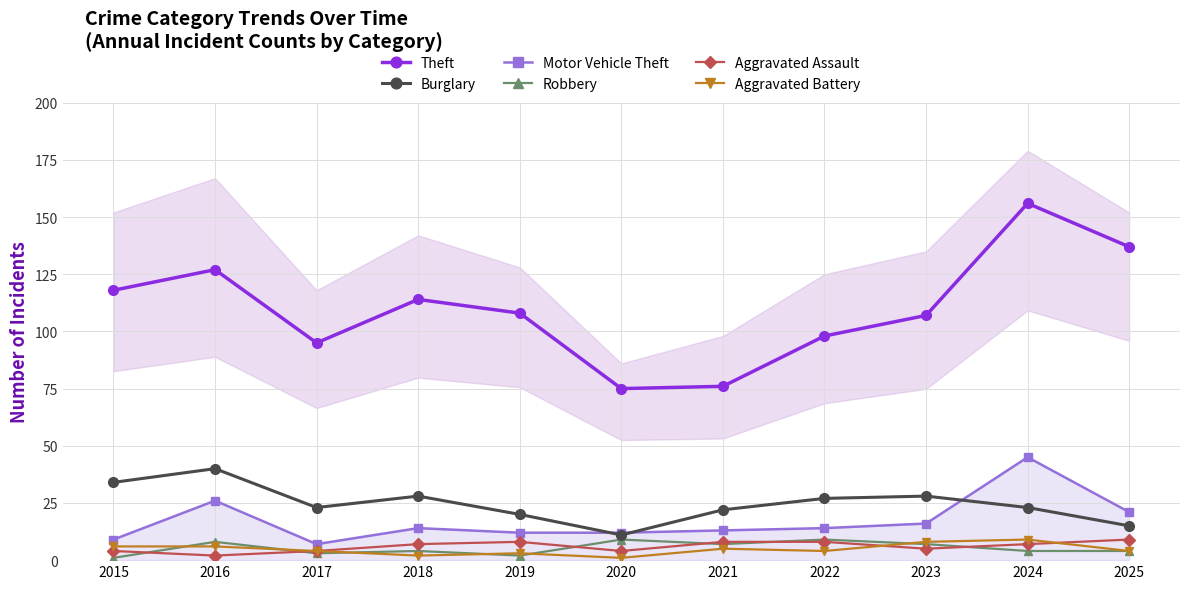

Is it true that Robbery equals 1 at 2015?

False